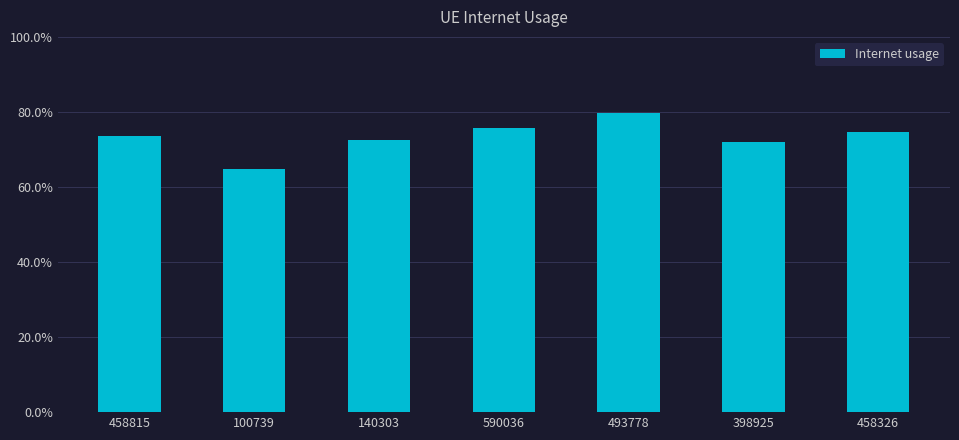

At which label is the value closest to 0?

100739